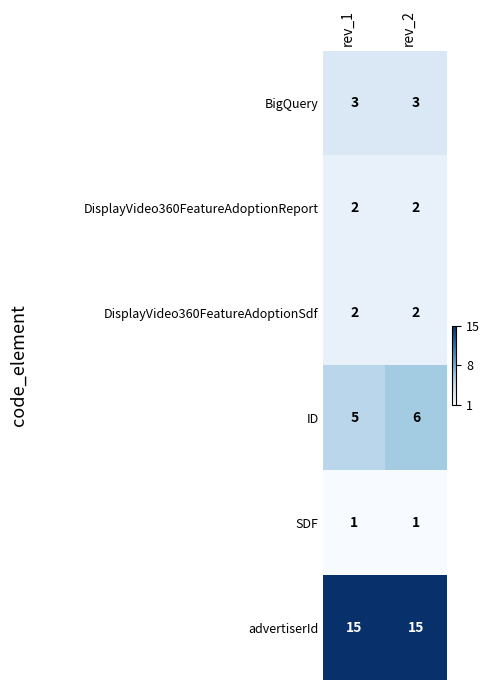

Which series has the widest spread of values?

ID